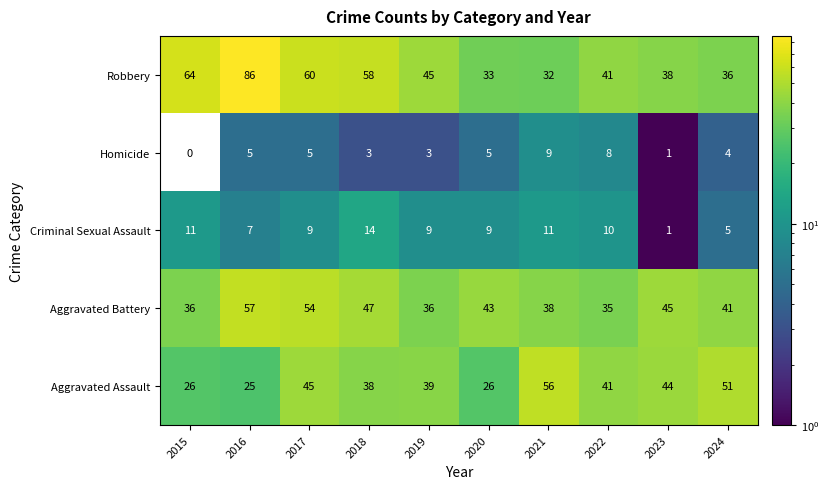

What is the difference between the Aggravated Battery values at 2023 and 2024?

4